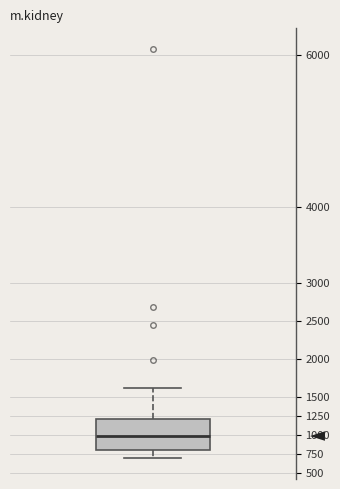

Read this box plot against the y-axis: the position of the median line, the range covered by the box, and the ends of both whiskers. The values are not printed on the chart, so give them approximately, as read against the axis.

median 1000, box 800 to 1200, whiskers 700 to 1600